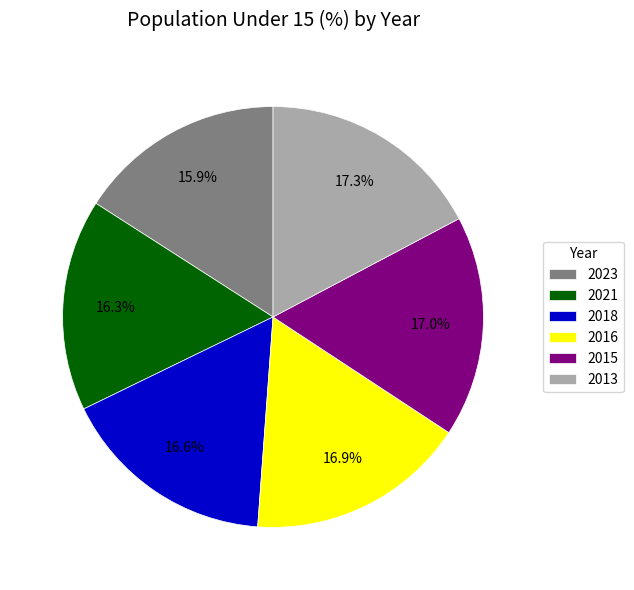

True or false: 2015 accounts for 17% of the total.

True